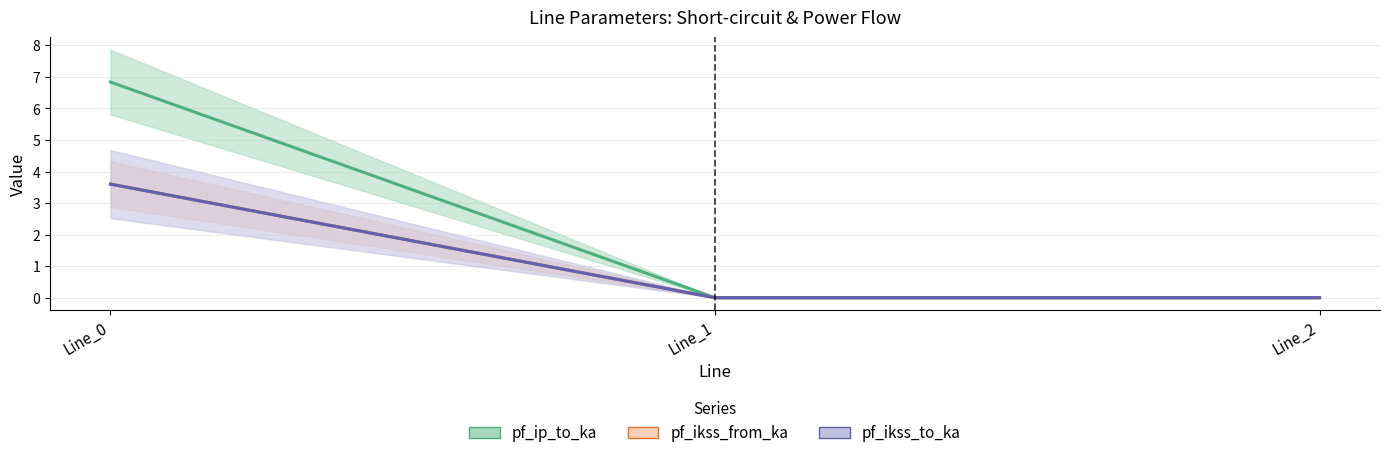

Which has a higher value, Line_0 or Line_2?

Line_0